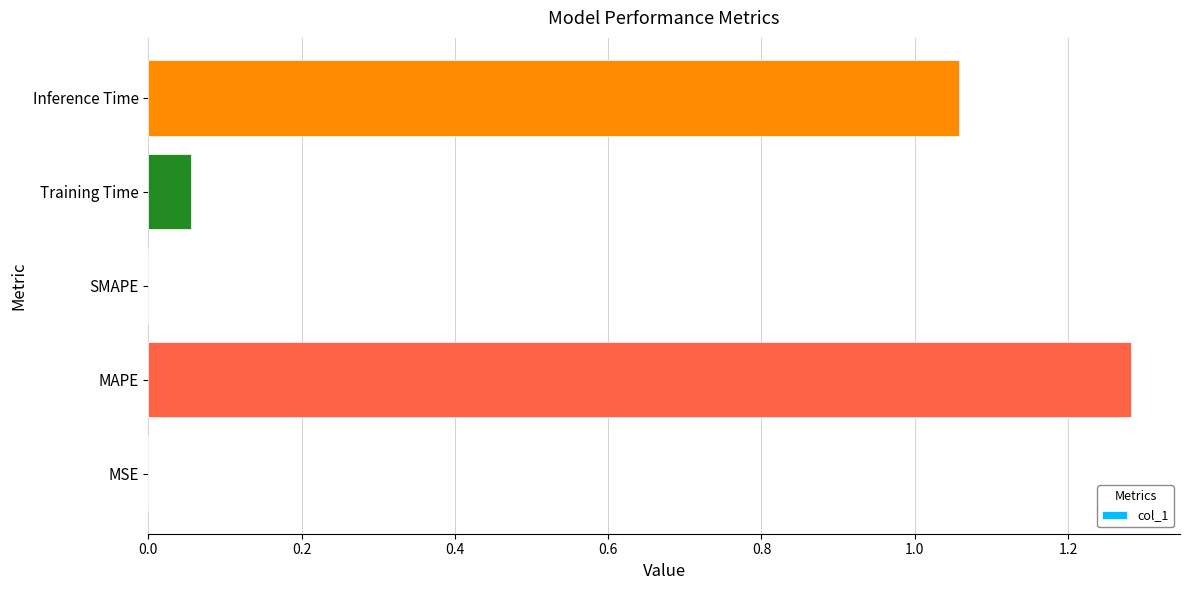

What is the sum of the values at Inference Time and MAPE?

2.3